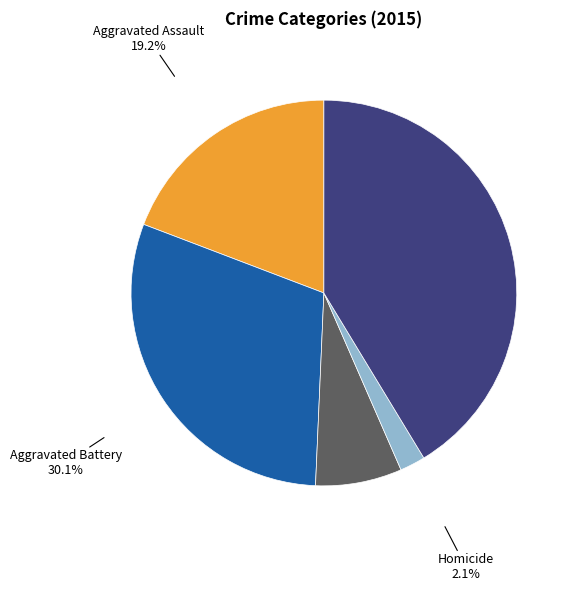

Does any single category account for the majority?

No